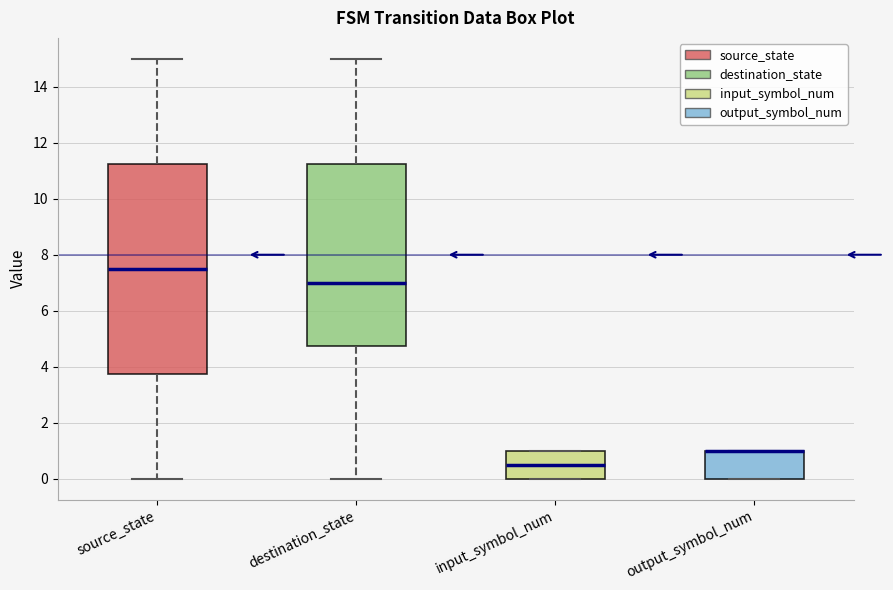

Reading left to right, read every box against the y-axis: the position of its median line, the range the box covers, and the ends of its whiskers. The values are not printed on the chart, so give them approximately, as read against the axis.

source_state: median 7.6, box 3.8 to 11.2, whiskers 0.0 to 15.0
destination_state: median 7.0, box 4.8 to 11.2, whiskers 0.0 to 15.0
input_symbol_num: median 0.6, box 0.0 to 1.0, whiskers 0.0 to 1.0
output_symbol_num: median 1.0 (drawn on the box's upper edge), box 0.0 to 1.0, whiskers 0.0 to 1.0